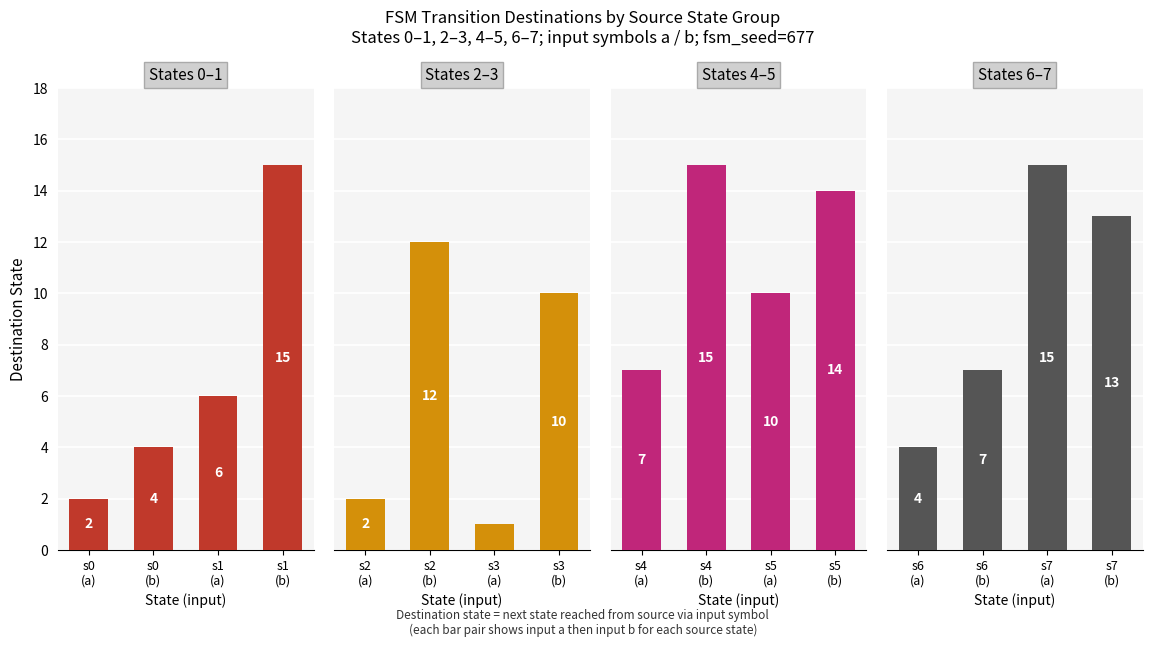

What is the difference between the maximum and minimum values in the States 6–7 series?

11